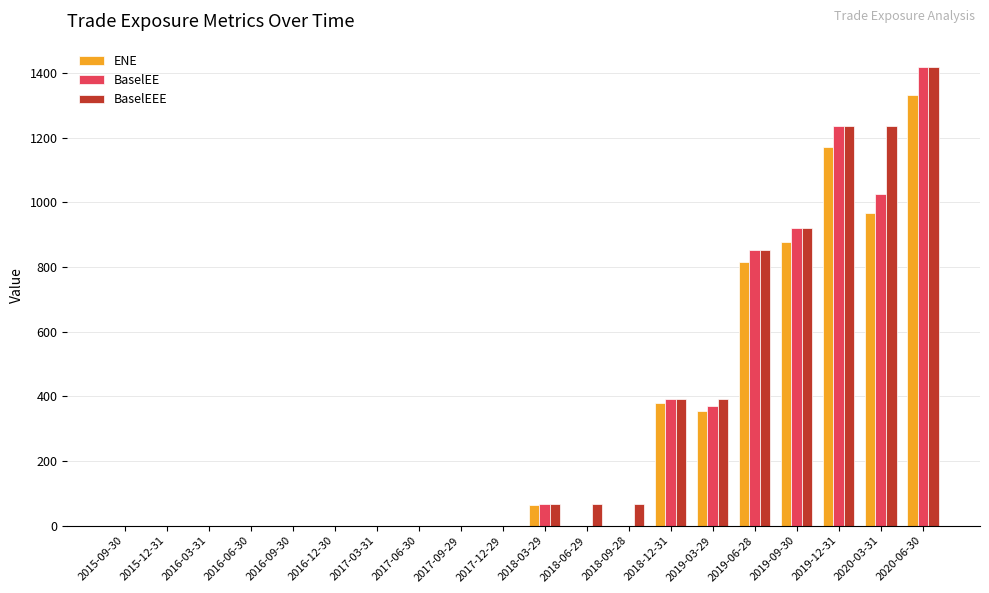

What is the average value of the BaselEE series?

313.9